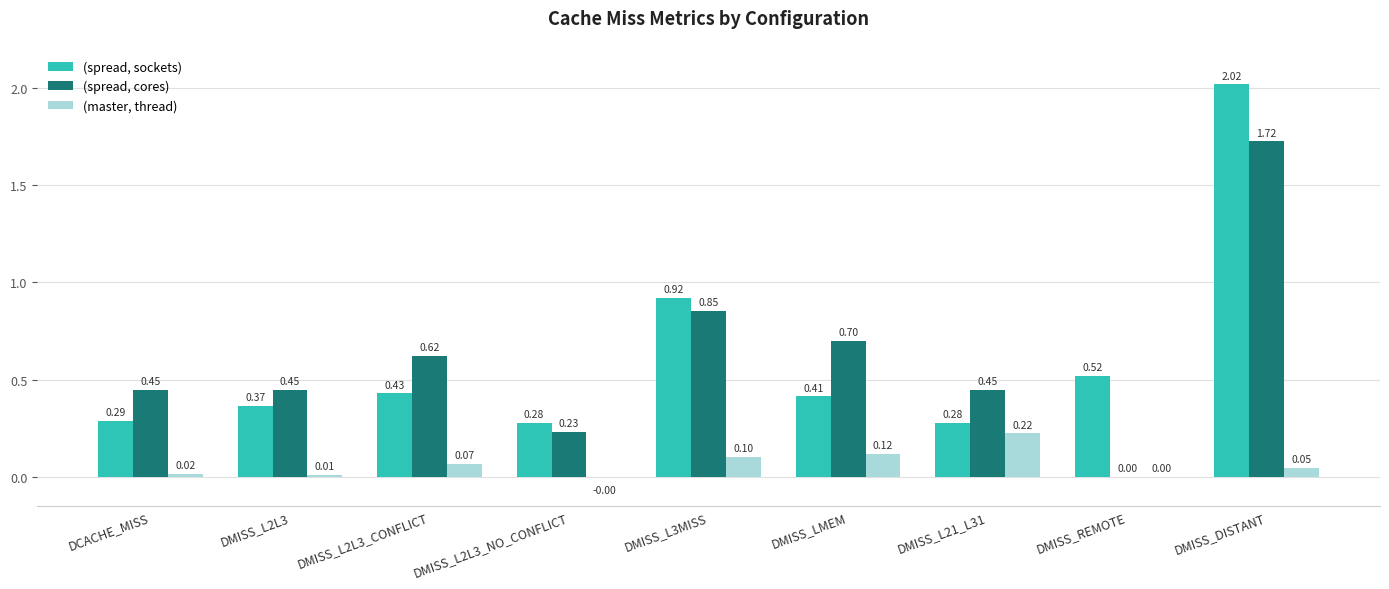

How many data points does each series have?

9